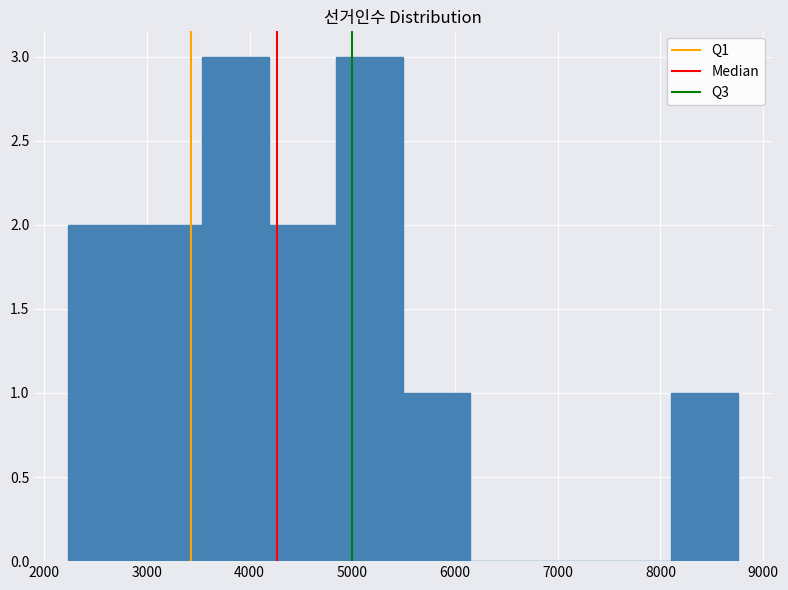

Reading left to right, list every bar in this chart as the range it spans on the x-axis followed by its height. Neither the bar edges nor the heights are printed on the chart, so give them approximately, as read against the axes.

2200 to 2900: 2
2900 to 3500: 2
3500 to 4200: 3
4200 to 4800: 2
4800 to 5500: 3
5500 to 6100: 1
6100 to 6800: 0
6800 to 7500: 0
7500 to 8100: 0
8100 to 8800: 1